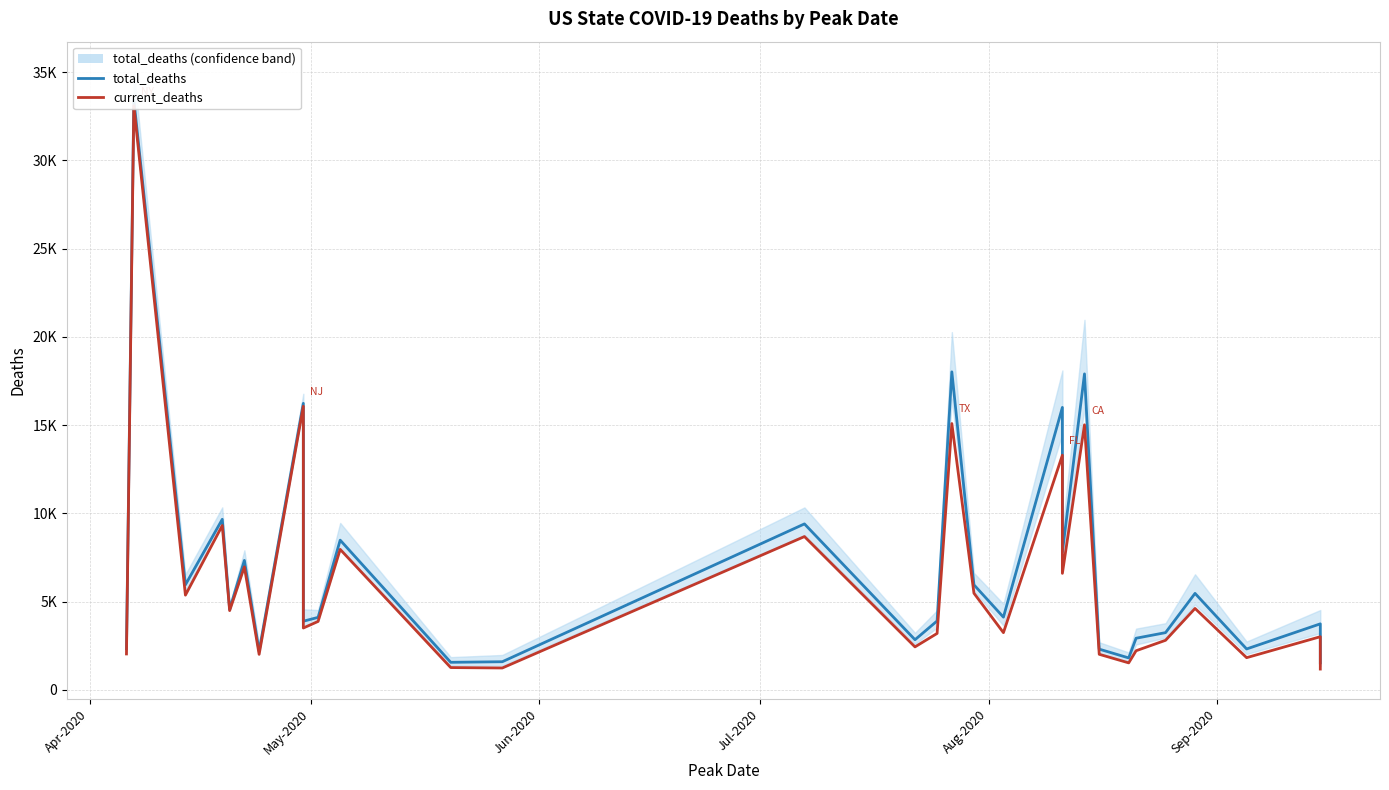

How many values in the current_deaths series exceed 3879?

14